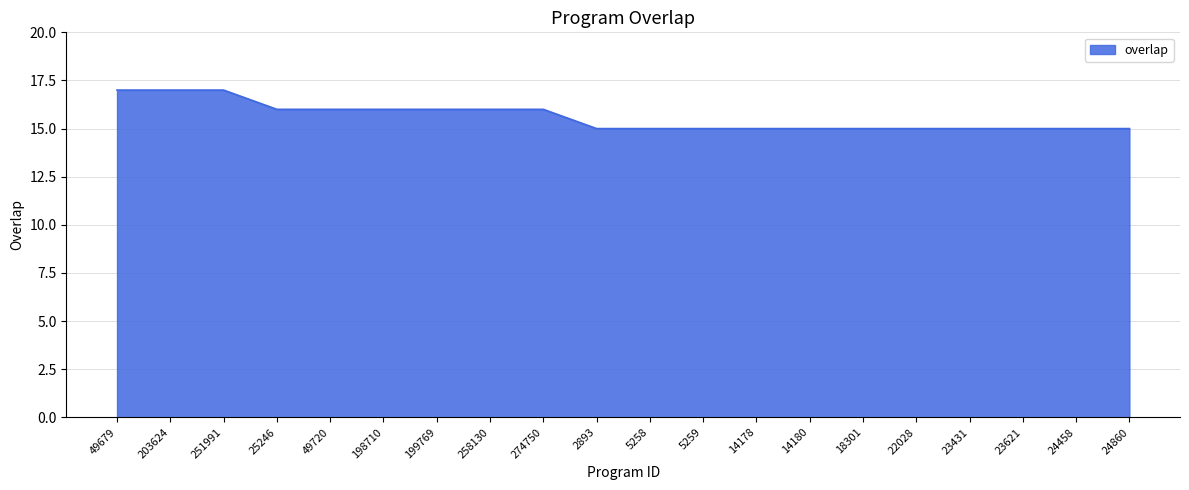

Does the chart display data point markers on the line(s)?

No